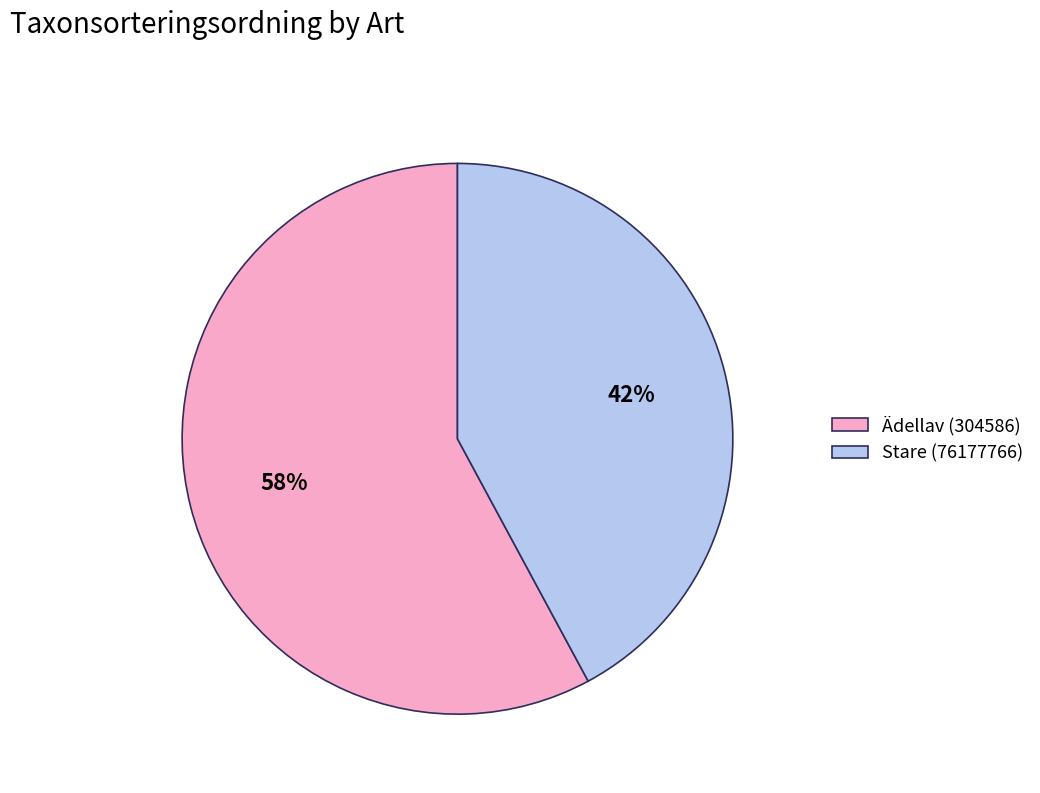

Which category has the smallest portion of the pie?

Stare (76177766)